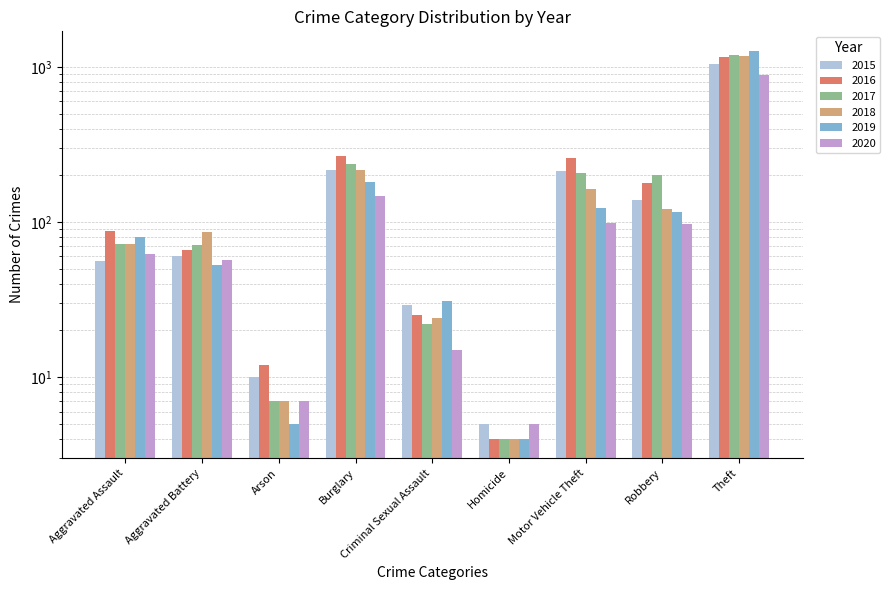

Reading left to right, list all the values displayed in this chart.

2015: 56	60	10	216	29	5	212	139	1041
2016: 88	66	12	266	25	4	259	178	1151
2017: 72	71	7	237	22	4	208	202	1188
2018: 72	86	7	218	24	4	163	121	1170
2019: 80	53	5	182	31	4	123	116	1272
2020: 62	57	7	148	15	5	99	97	884